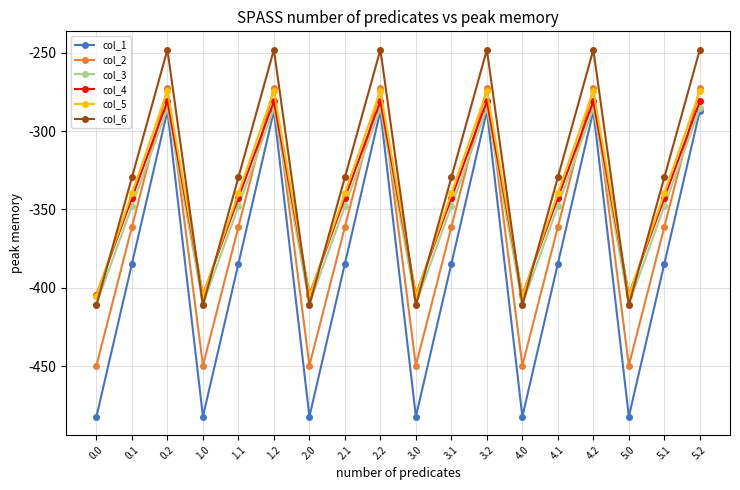

Where is the first local maximum for col_3?

0.2